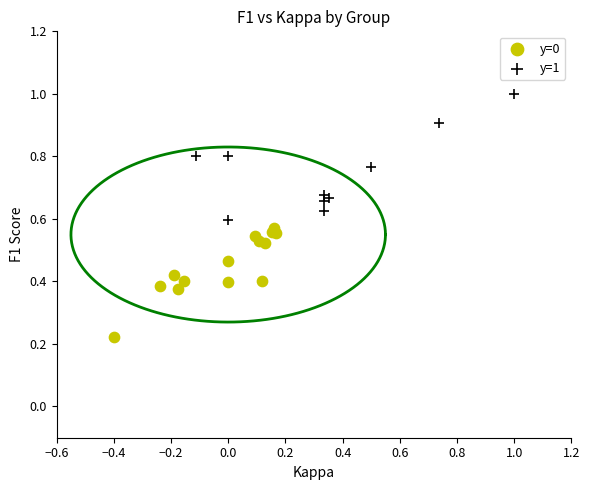

What are all the series names shown in the legend?

y=0, y=1